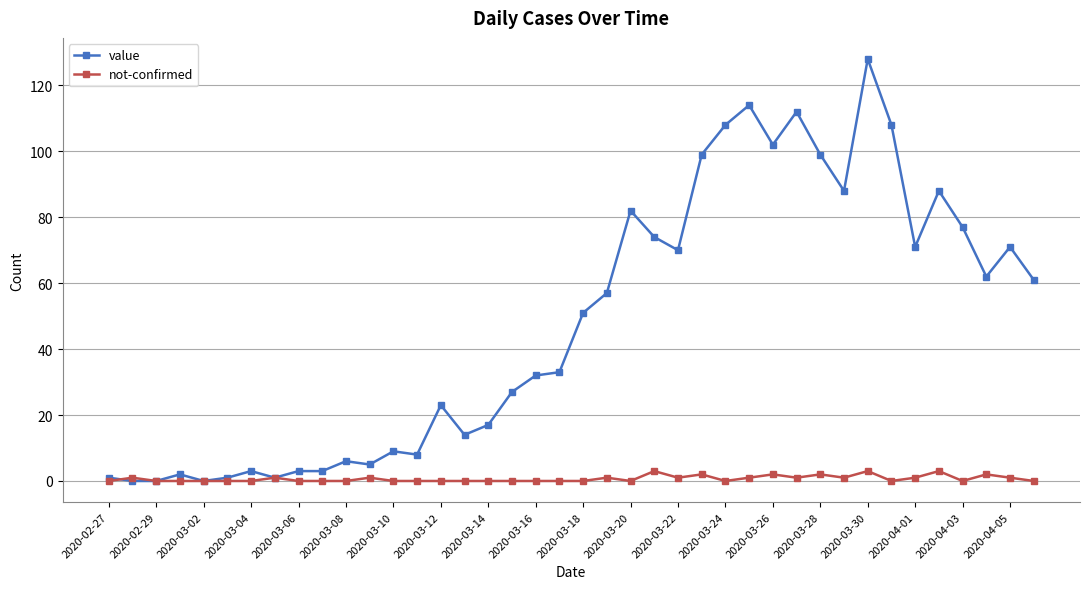

What is the greatest value displayed?

128